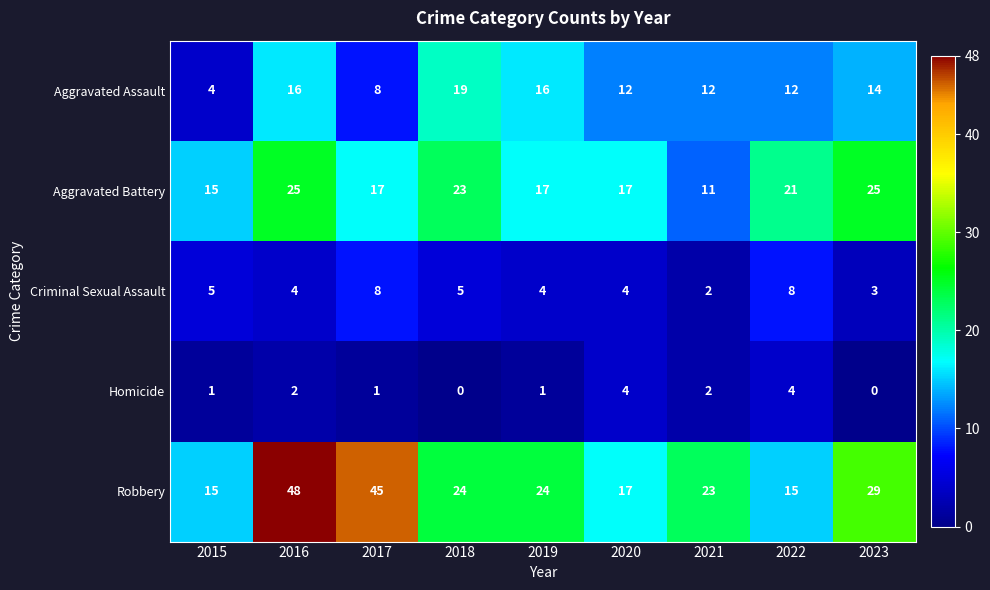

At which label does Aggravated Assault first exceed 12?

2016